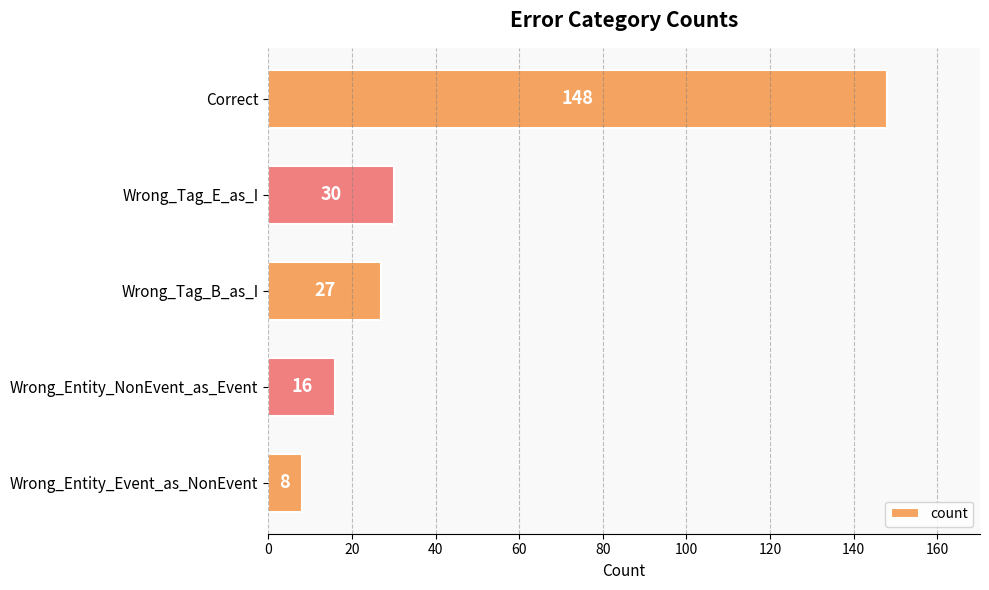

Reading top to bottom, extract all data points from this chart.

Correct=148	Wrong_Tag_E_as_I=30	Wrong_Tag_B_as_I=27	Wrong_Entity_NonEvent_as_Event=16	Wrong_Entity_Event_as_NonEvent=8